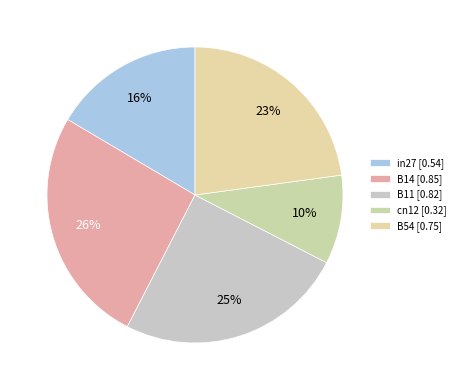

Is B11 the majority of the pie?

No